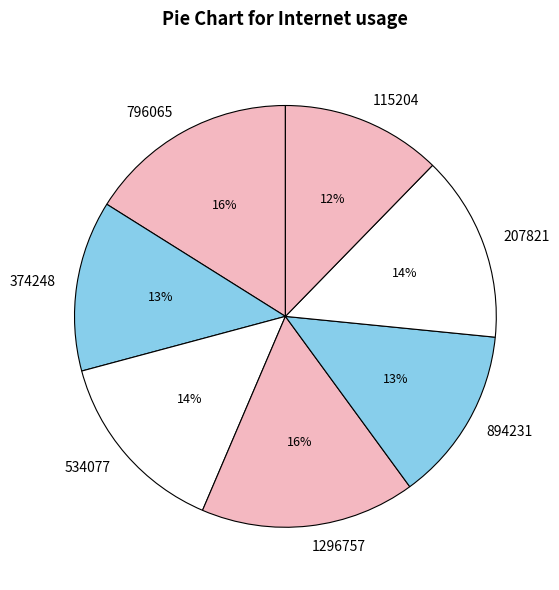

Is 534077 the majority of the pie?

No